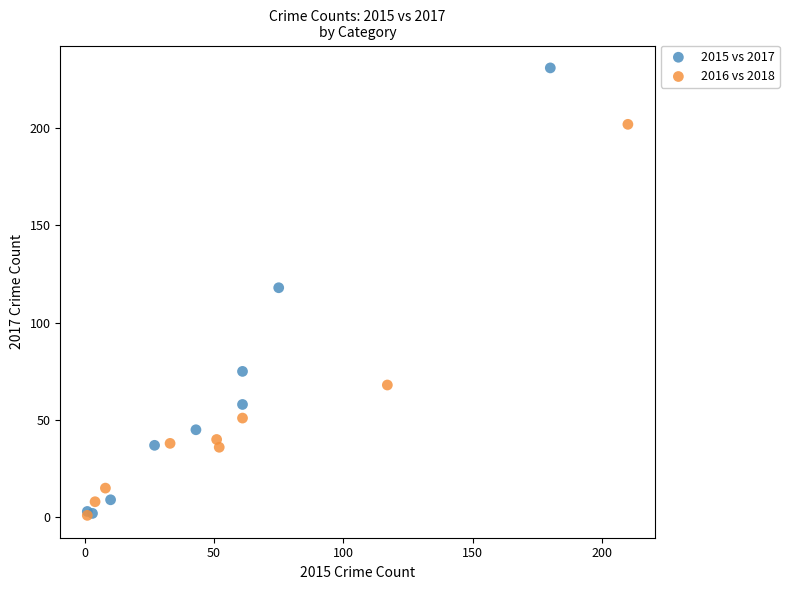

Which series contains the highest Y value?

2015 vs 2017